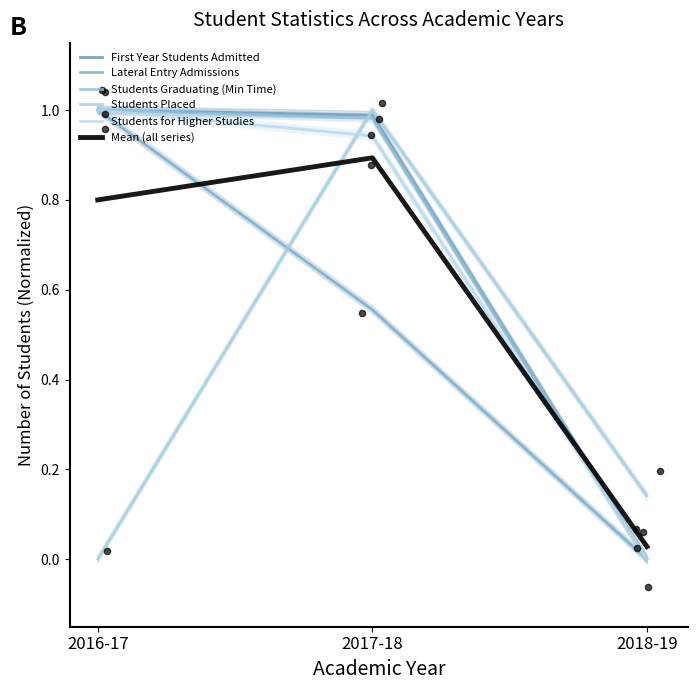

What are all the series names shown in the legend?

First Year Students Admitted, Lateral Entry Admissions, Students Graduating (Min Time), Students Placed, Students for Higher Studies, Mean (all series)